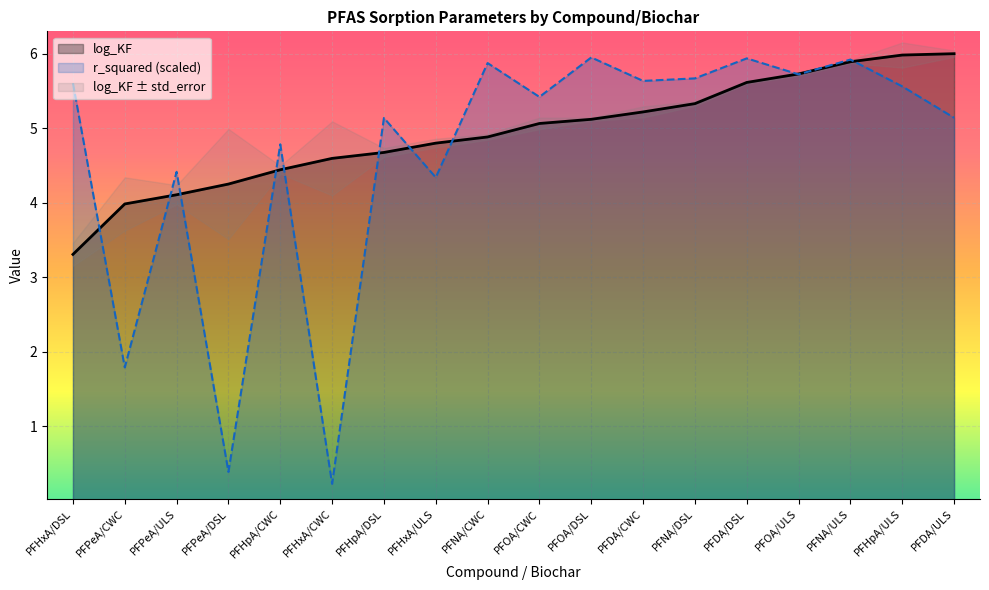

Which series changed the most between PFPeA/CWC and PFOA/CWC?

r_squared